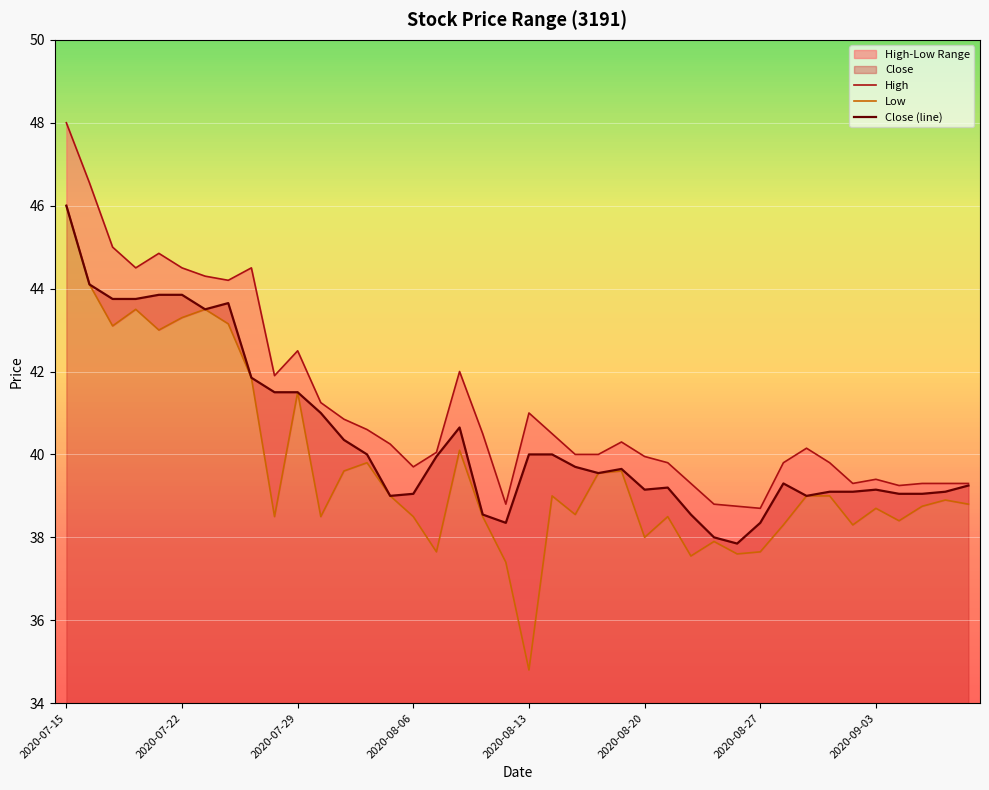

What is the maximum value for Close (line)?

46.0